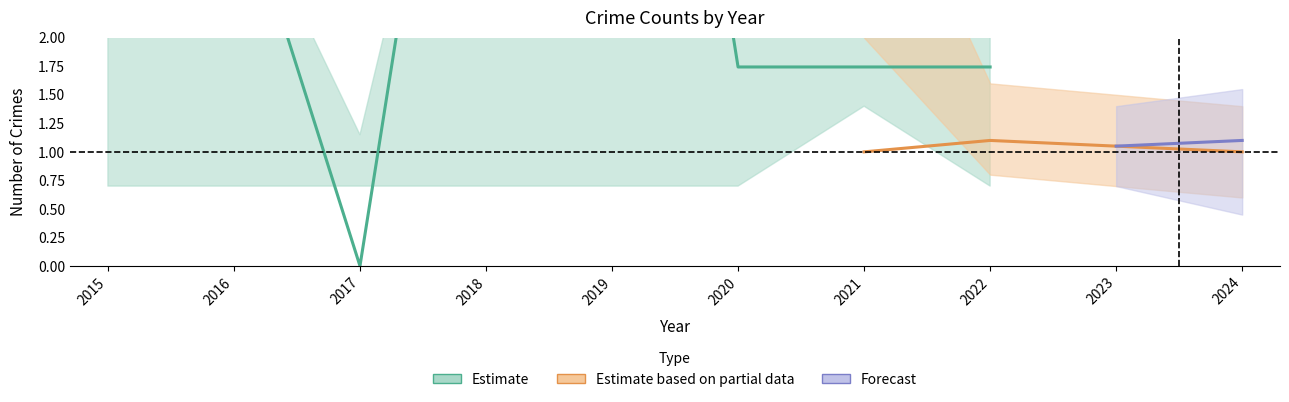

Count the number of categories in the chart.

10